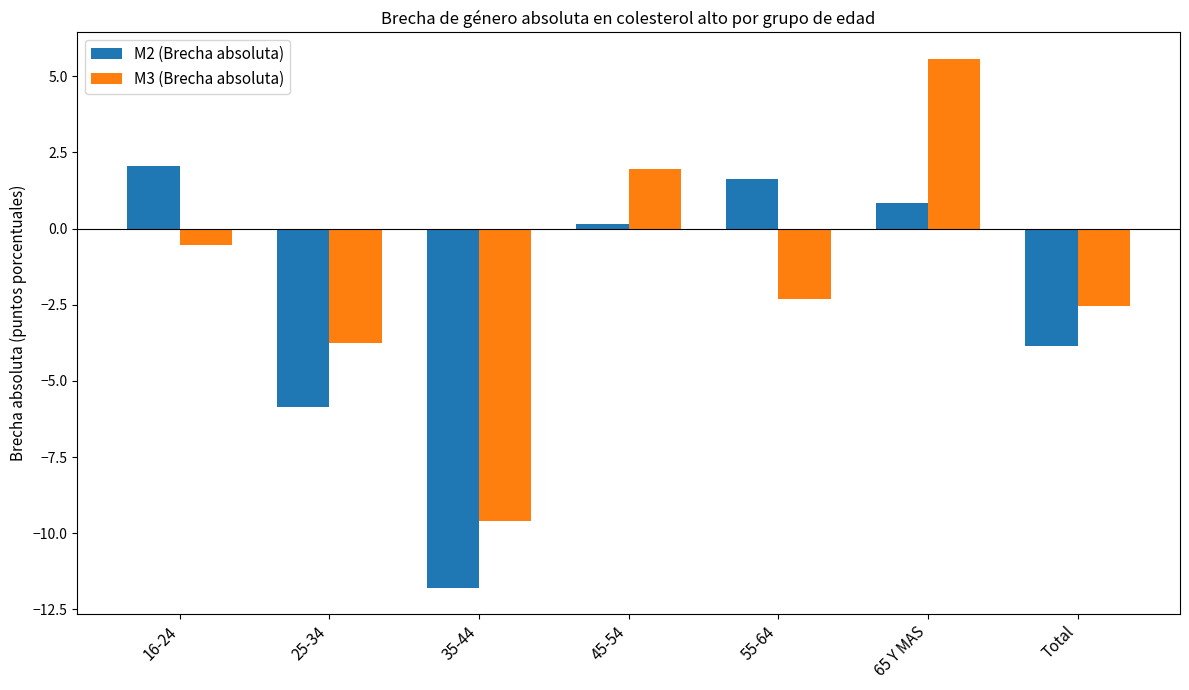

True or false: M2 (Brecha absoluta) has a value of 0.2 at 45-54.

True